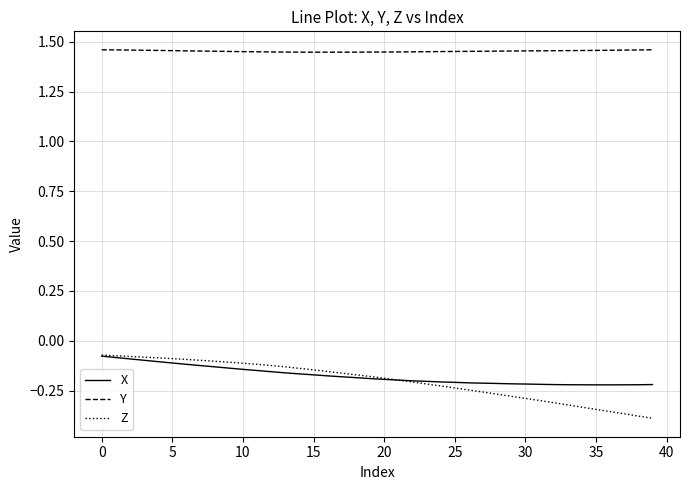

Which series has the largest total across all categories?

Y